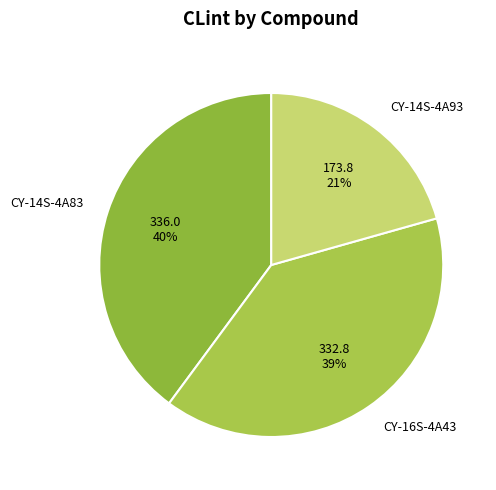

Is CY-14S-4A83 the majority of the pie?

No